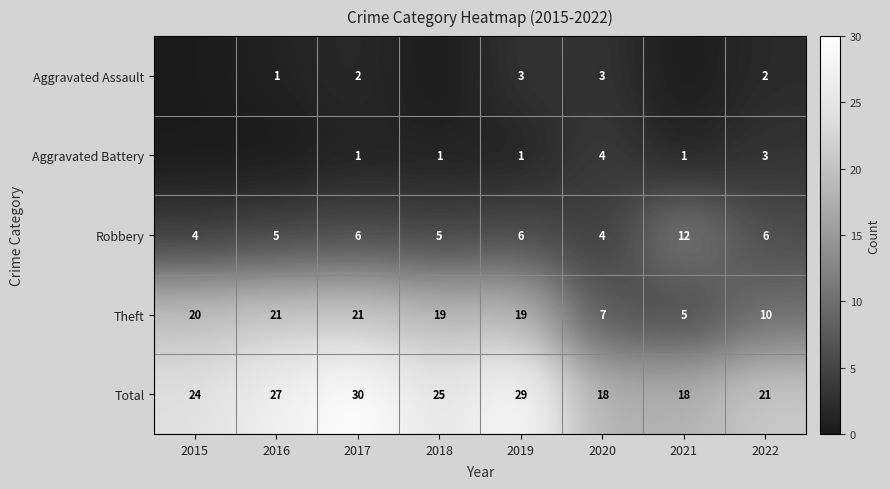

What is the difference between the Robbery values at 2020 and 2022?

2